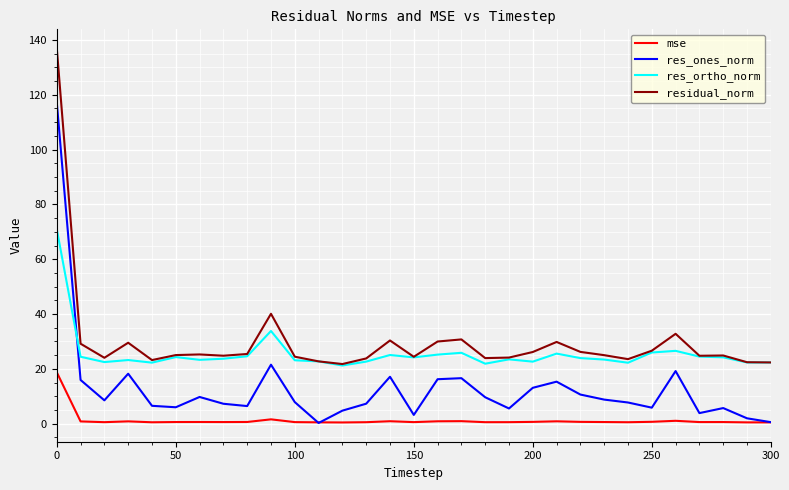

What is the maximum value shown in the chart?

137.0